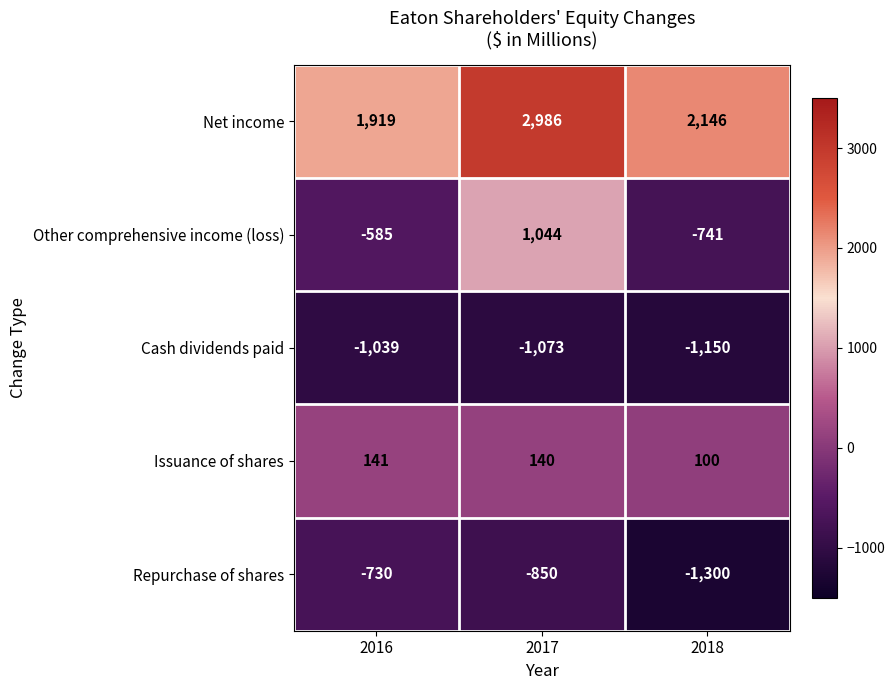

Which series has the largest total across all categories?

Net income